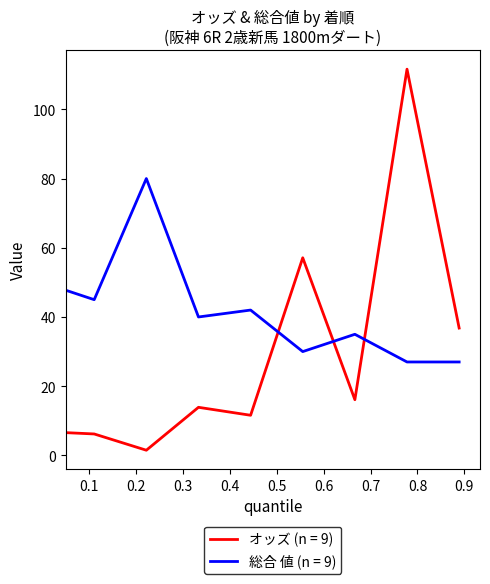

How many times do 総合 値 (n = 9) and オッズ (n = 9) cross each other?

3